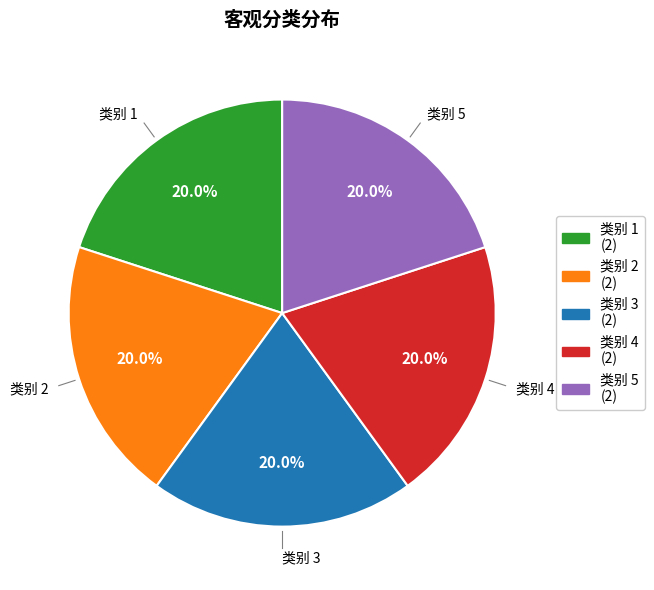

Is there a majority slice in this chart?

No